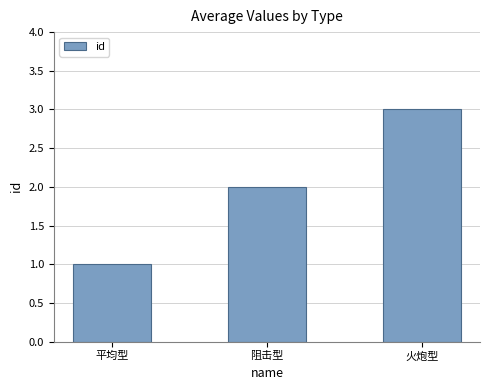

Rank the categories by value from lowest to highest.

平均型, 阻击型, 火炮型